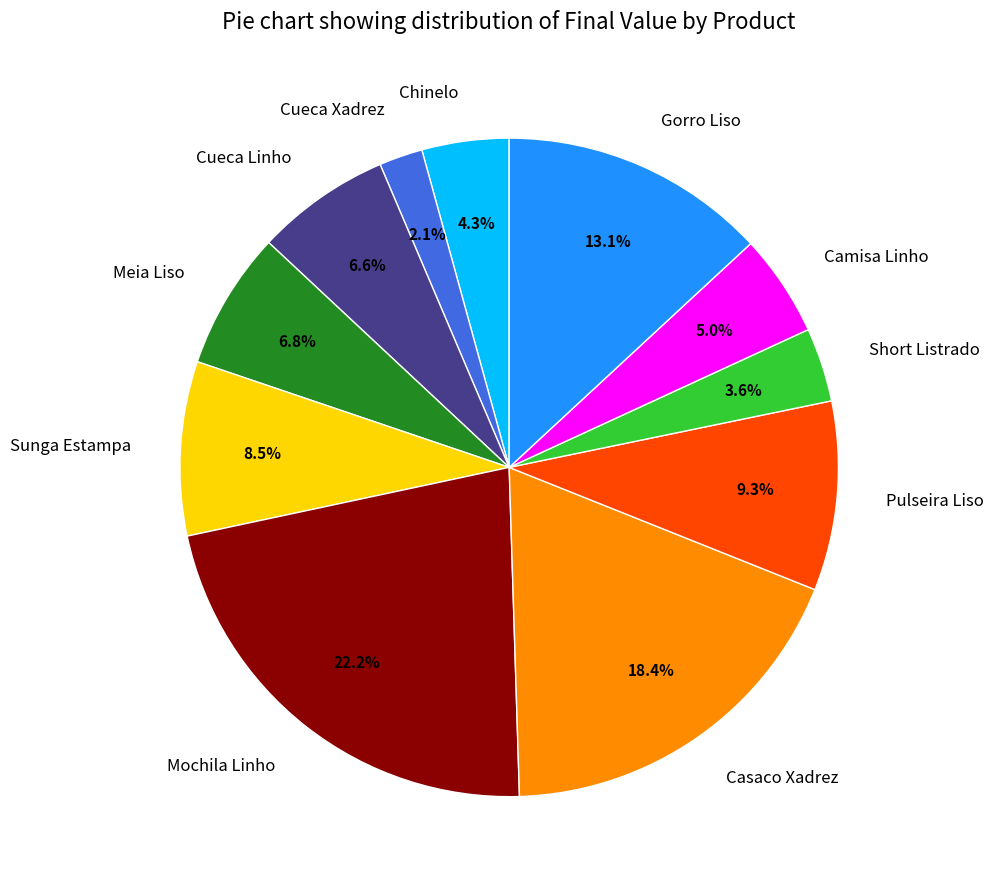

Between Camisa Linho and Meia Liso, which is larger?

Meia Liso